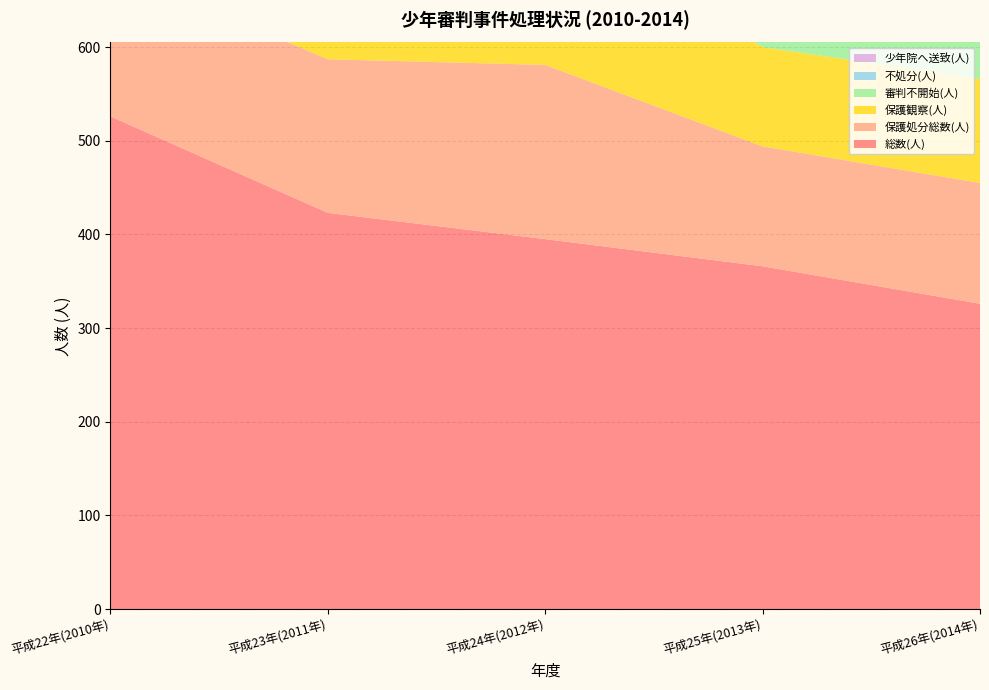

Reading left to right, list all the values displayed in this chart.

総数(人): 526	423	395	366	326
保護処分総数(人): 160	164	186	128	129
保護観察(人): 137	140	157	106	111
審判不開始(人): 230	166	125	134	93
不処分(人): 125	78	82	102	99
少年院へ送致(人): 22	24	28	22	16